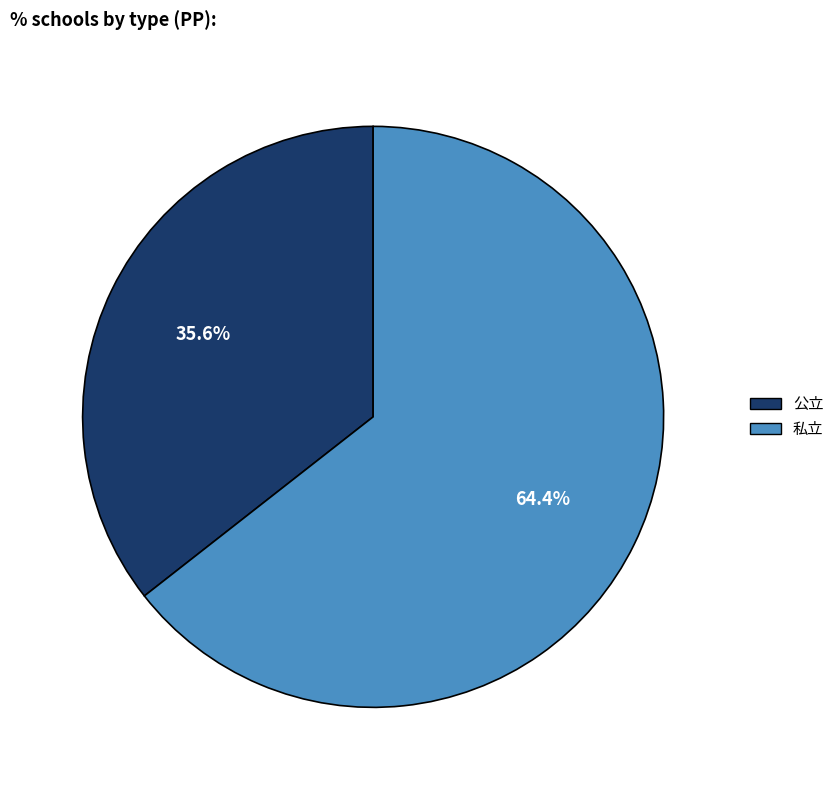

What percentage is NOT represented by 私立?

35.6%